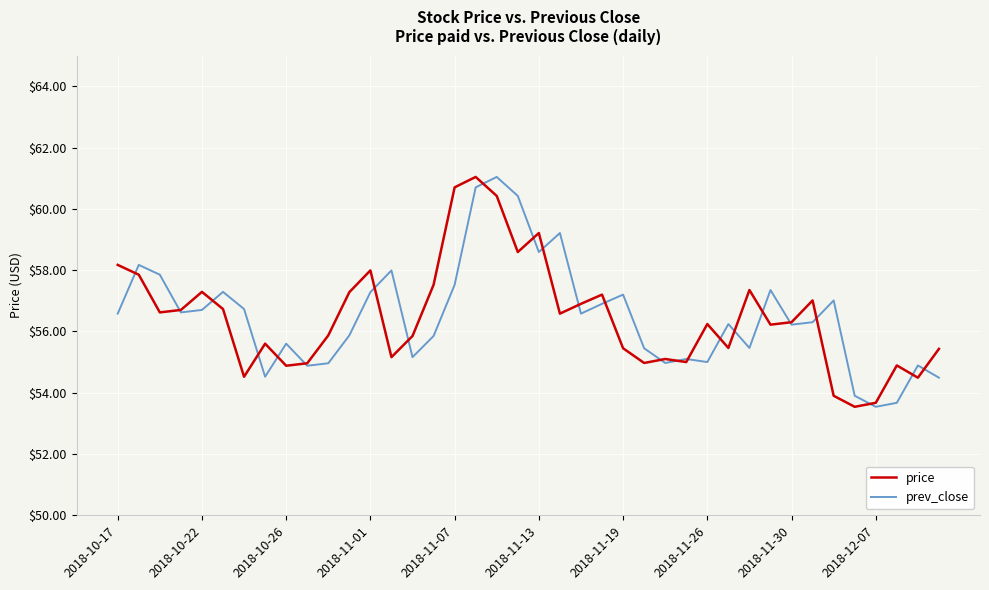

What is the difference between the maximum and second lowest values in the prev_close series?

7.4